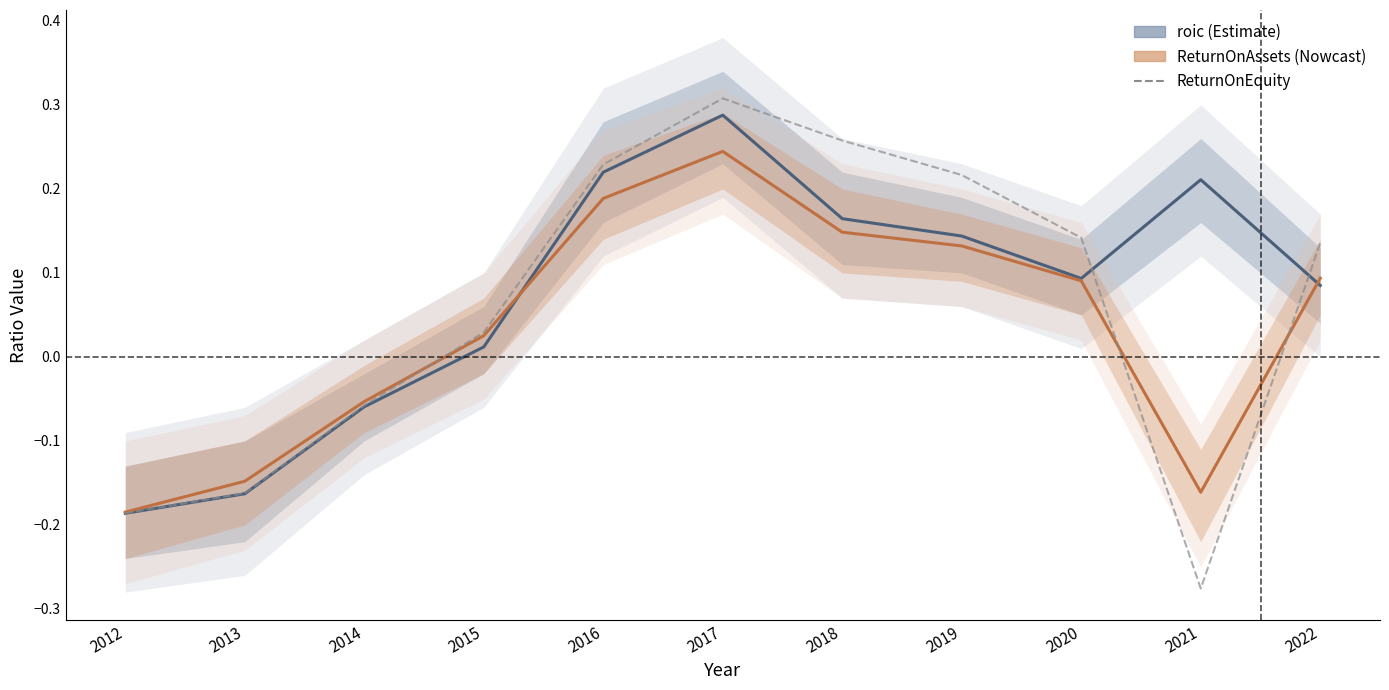

Between 2021 and 2012, which is larger?

2021